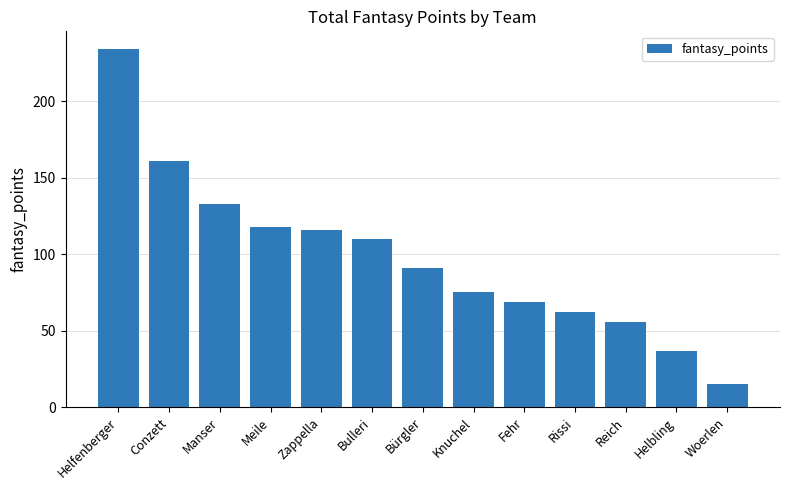

Reading right to left, list all the values displayed in this chart.

Woerlen=15	Helbling=37	Reich=56	Rissi=62	Fehr=69	Knuchel=75	Bürgler=91	Bulleri=110	Zappella=116	Meile=118	Manser=133	Conzett=161	Helfenberger=234